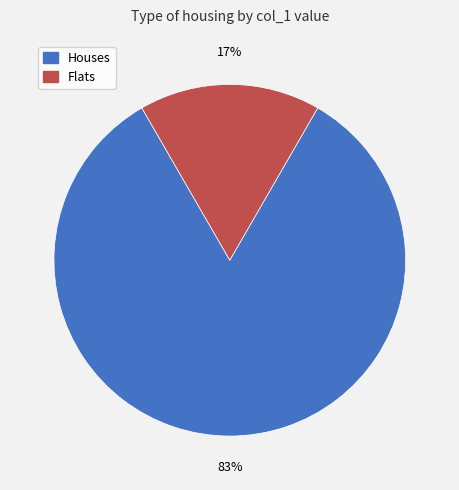

Is there a majority slice in this chart?

Yes